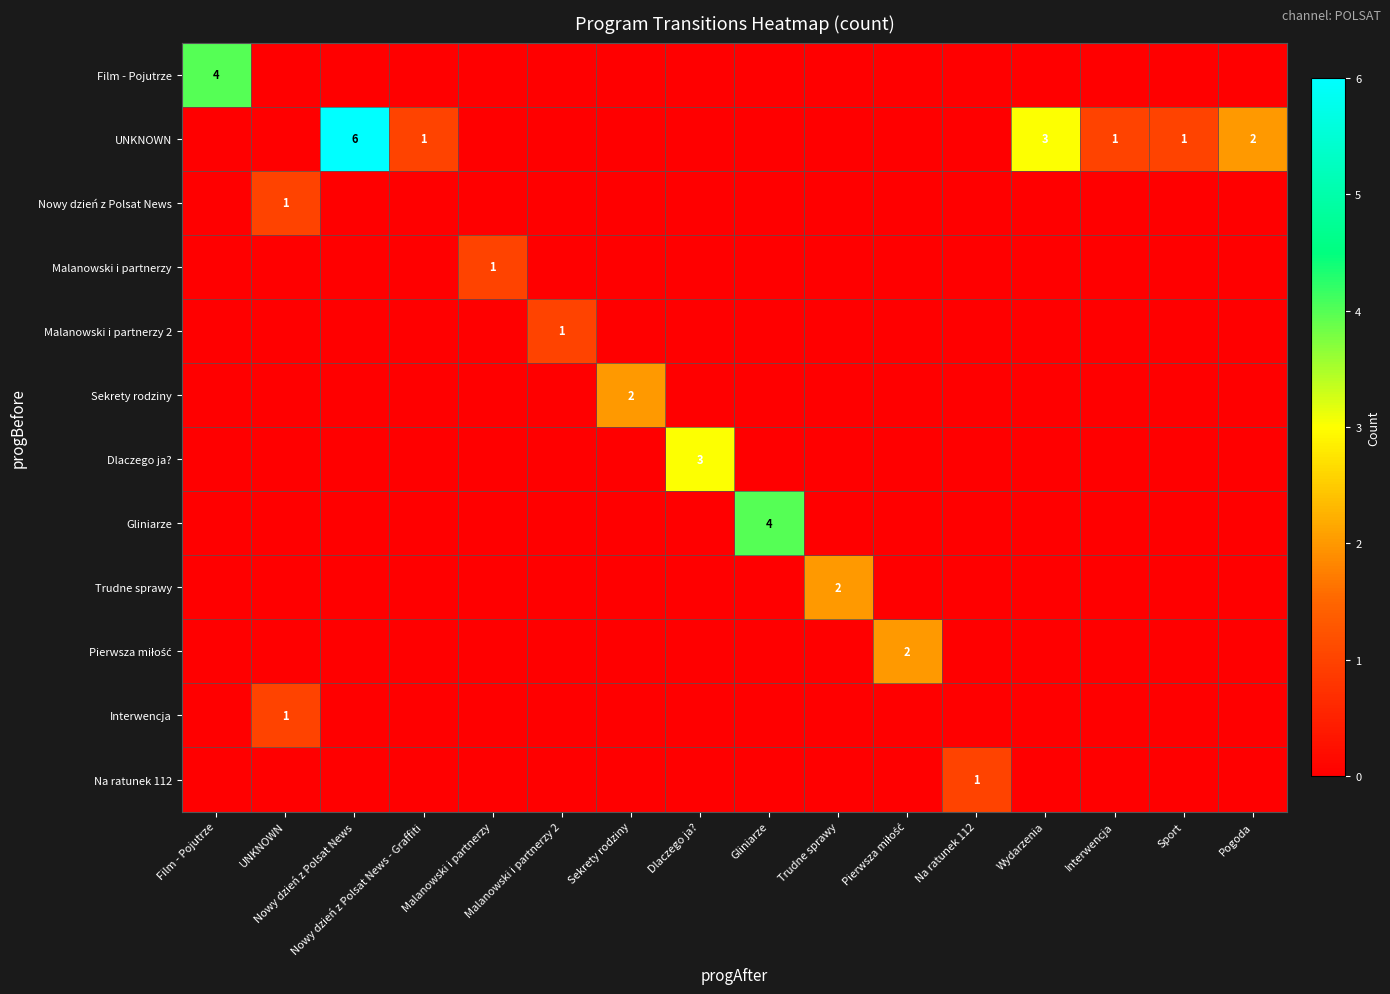

Where is Interwencja nearest to the value 0?

Film - Pojutrze